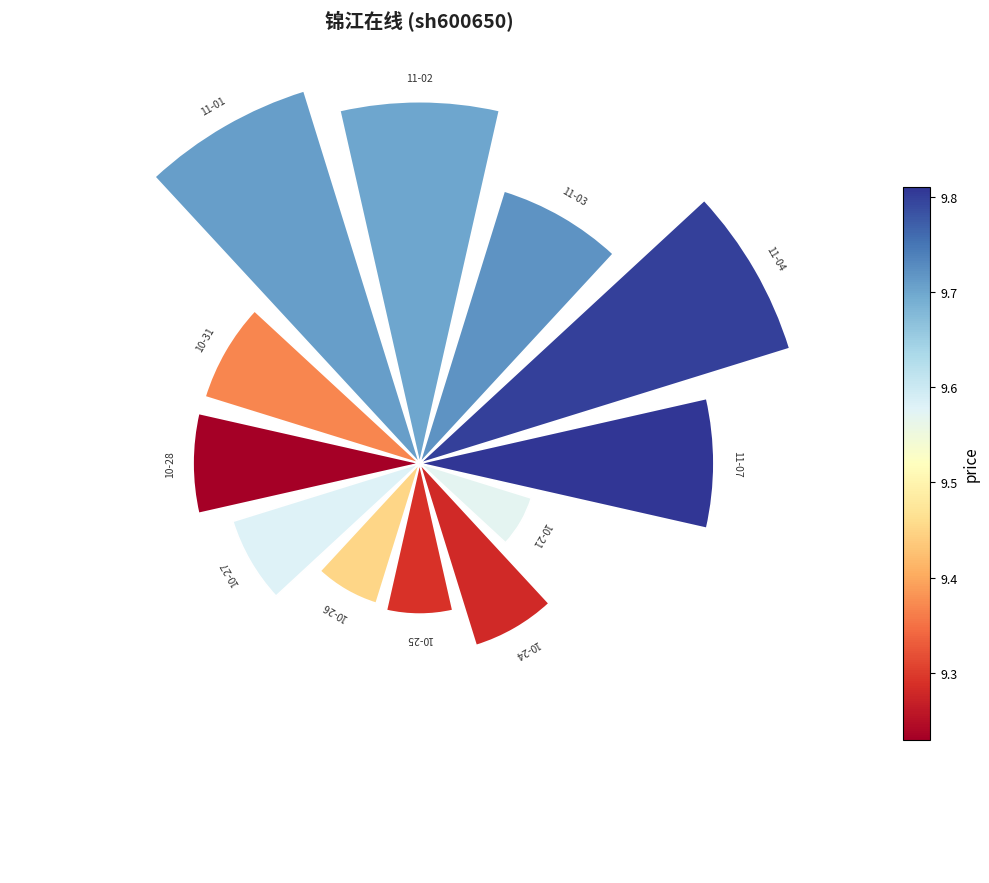

How many segments does this pie chart have?

12